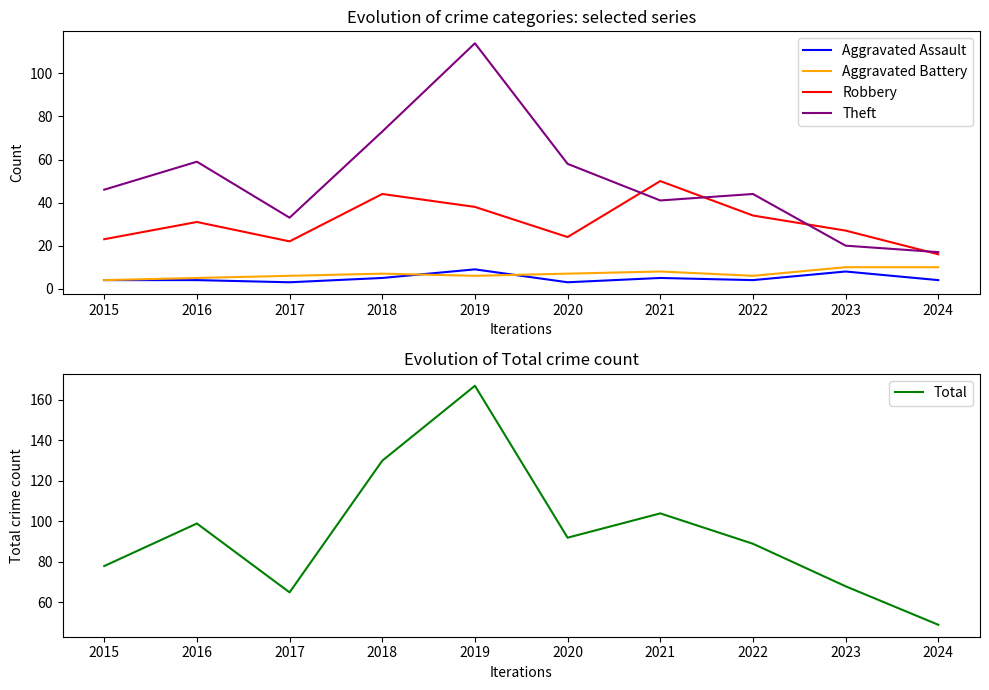

Reading left to right, extract all data points from this chart.

Aggravated Assault: 2015=4	2016=4	2017=3	2018=5	2019=9	2020=3	2021=5	2022=4	2023=8	2024=4
Aggravated Battery: 2015=4	2016=5	2017=6	2018=7	2019=6	2020=7	2021=8	2022=6	2023=10	2024=10
Robbery: 2015=23	2016=31	2017=22	2018=44	2019=38	2020=24	2021=50	2022=34	2023=27	2024=16
Theft: 2015=46	2016=59	2017=33	2018=73	2019=114	2020=58	2021=41	2022=44	2023=20	2024=17
Total: 2015=78	2016=99	2017=65	2018=130	2019=167	2020=92	2021=104	2022=89	2023=68	2024=49